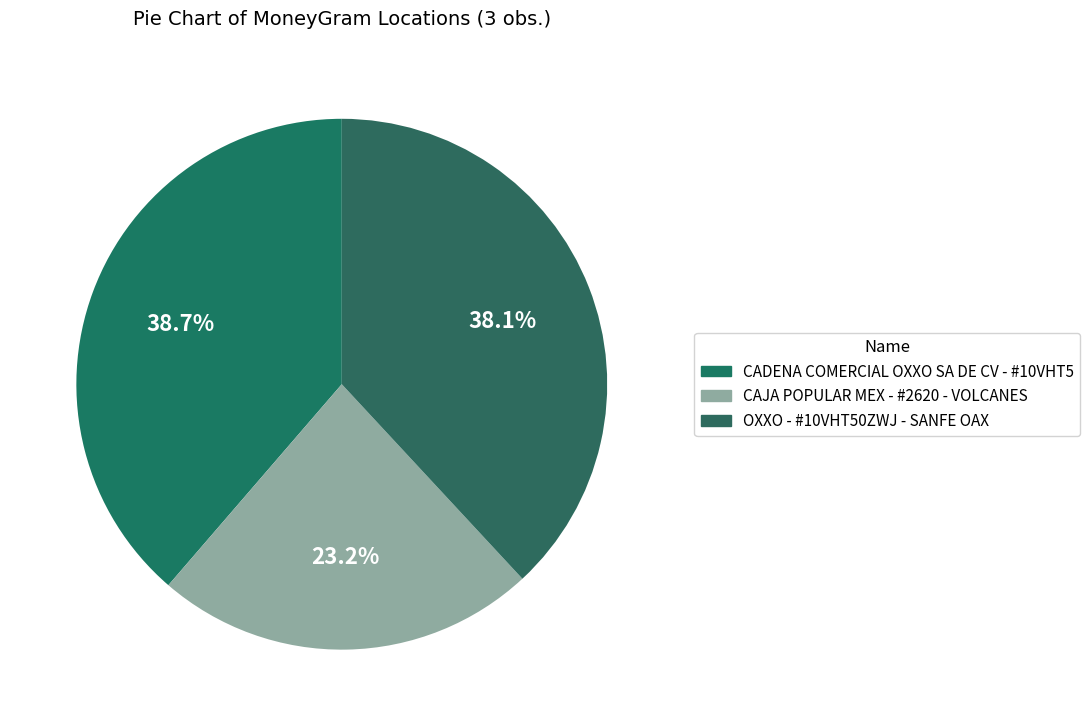

Between CADENA COMERCIAL OXXO SA DE CV - #10VHT5 and OXXO - #10VHT50ZWJ - SANFE OAX, which is larger?

CADENA COMERCIAL OXXO SA DE CV - #10VHT5